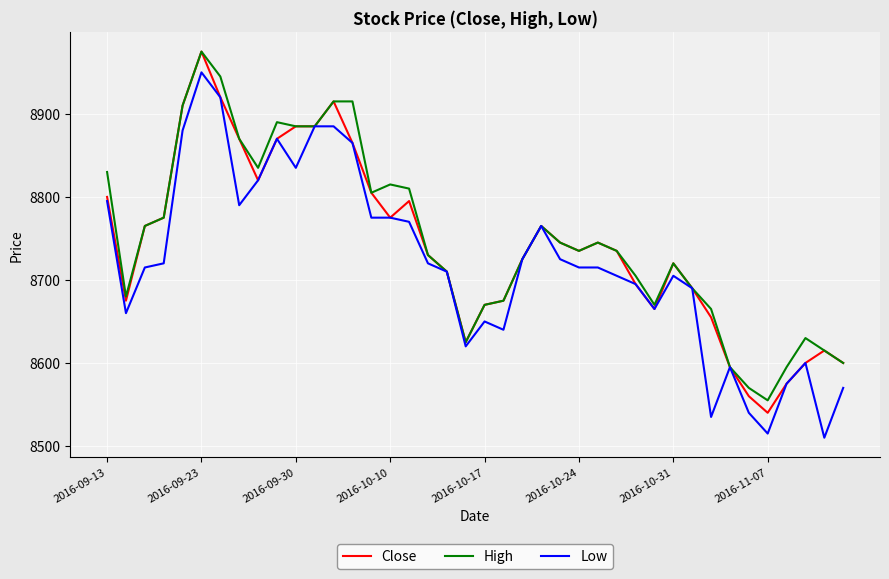

What are all the series names shown in the legend?

Close, High, Low